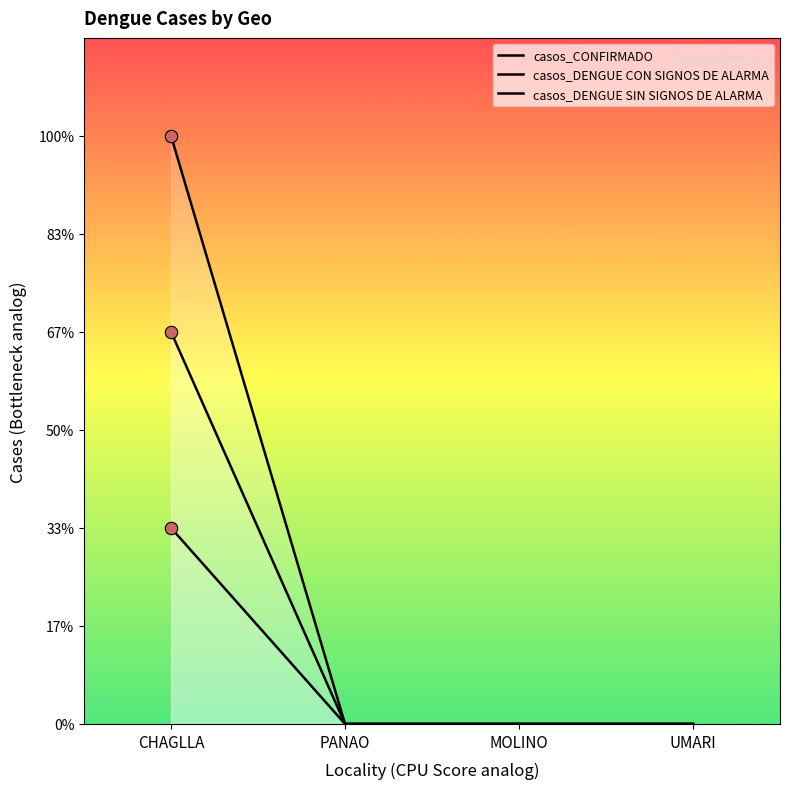

Which series has the largest total across all categories?

casos_CONFIRMADO